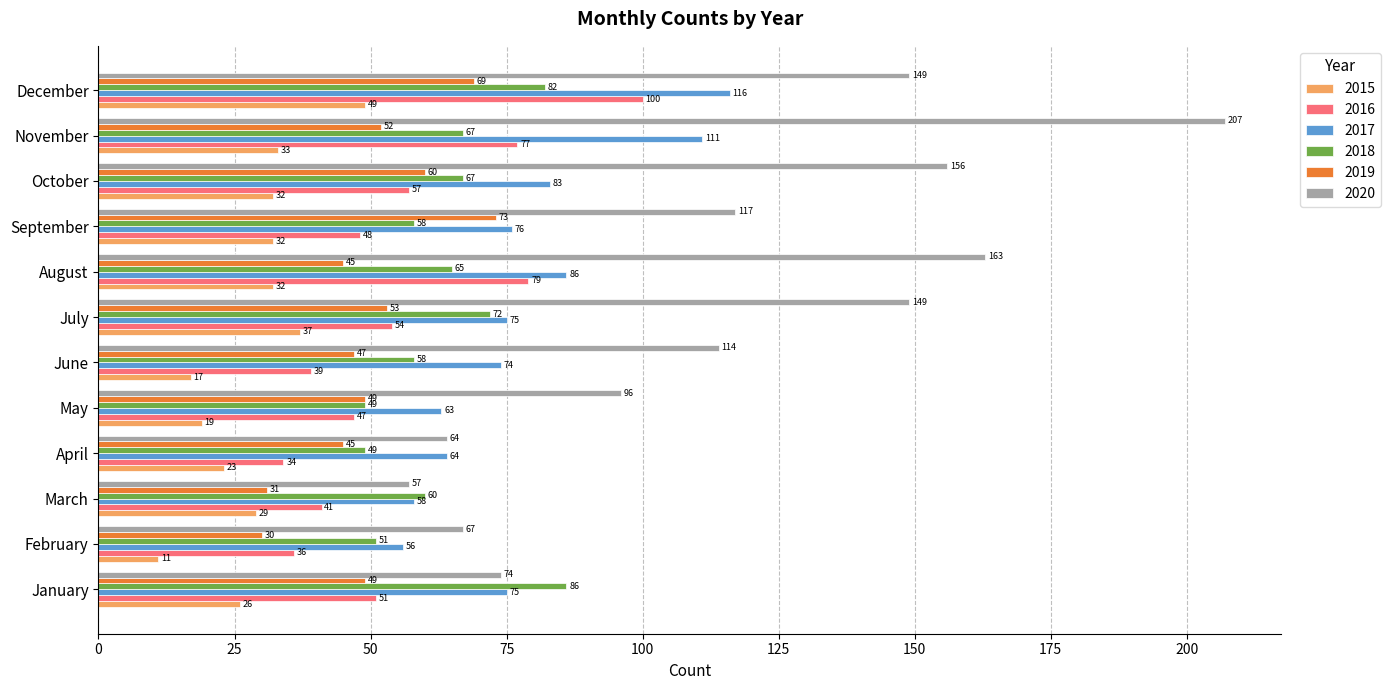

Count the number of data series in this chart.

6